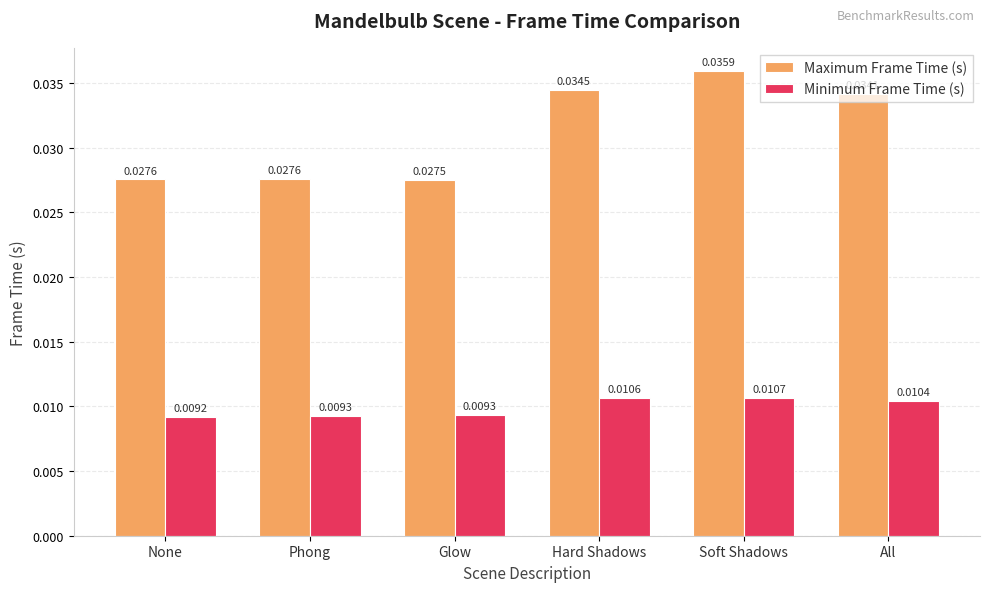

Which category has the lowest value in the Maximum Frame Time (s) series?

Glow